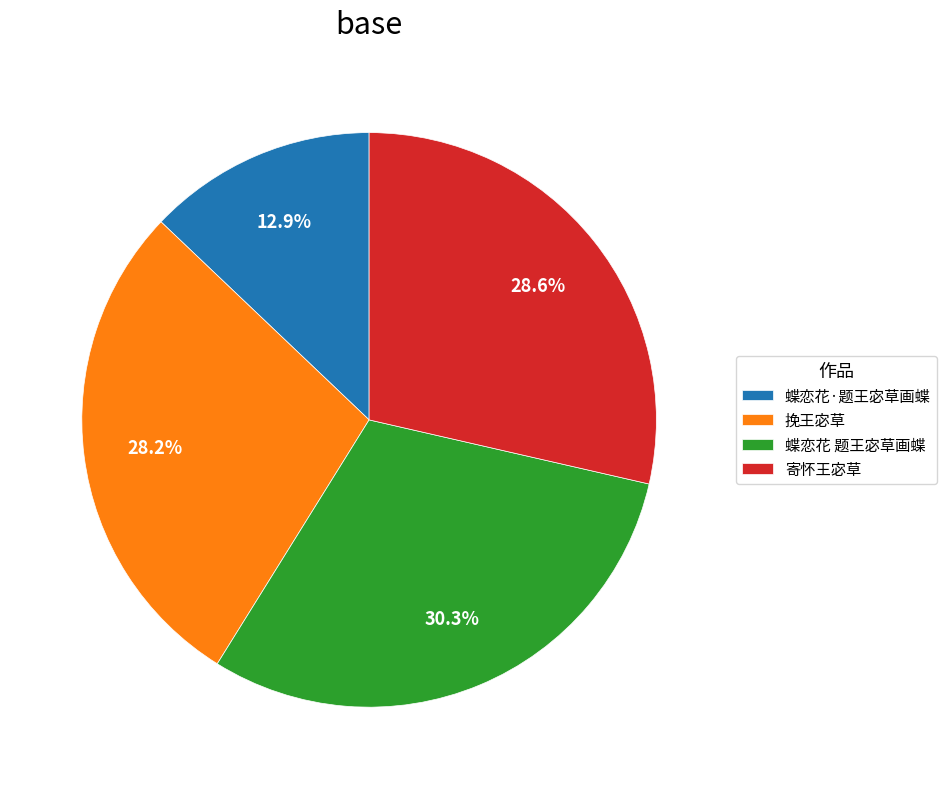

True or false: 蝶恋花 题王宓草画蝶 accounts for 30% of the total.

True